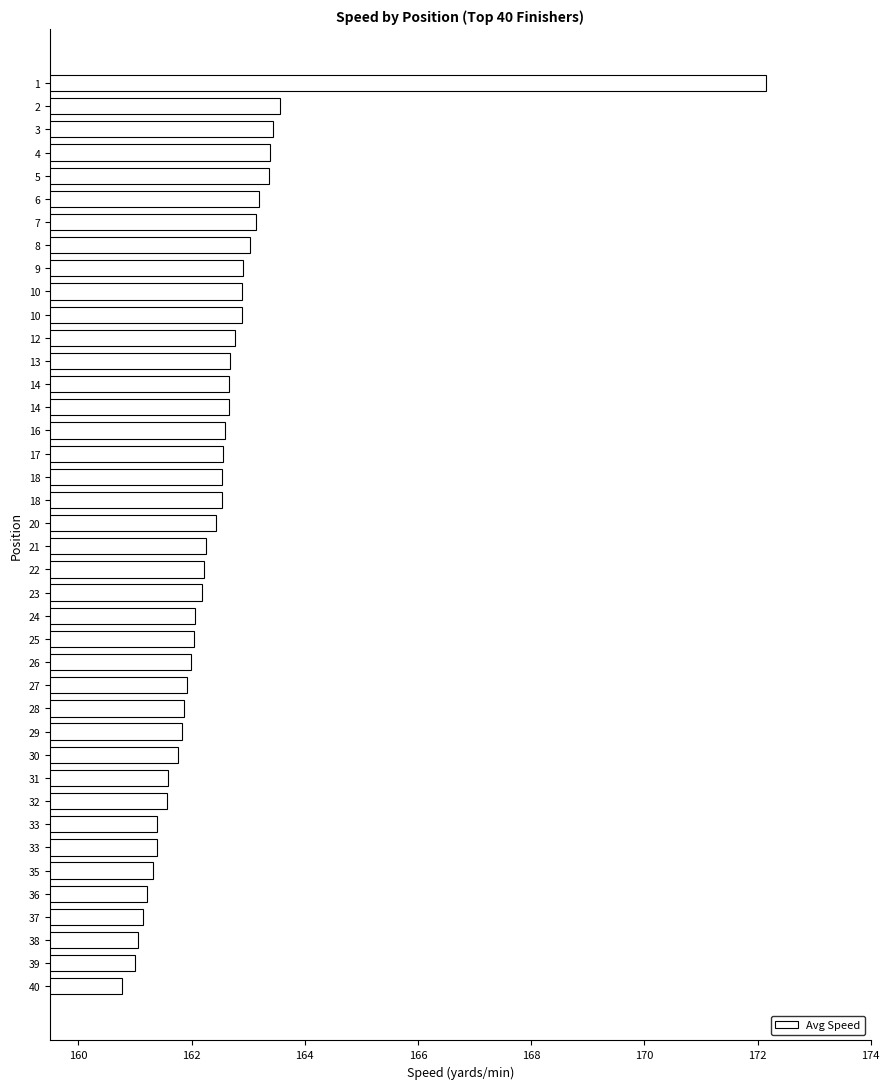

How many bars are there in total?

40